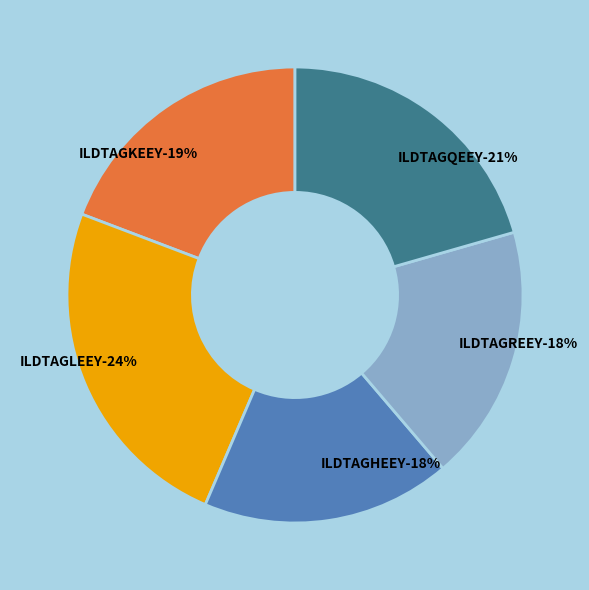

Which category has the biggest portion of the pie?

ILDTAGLEEY